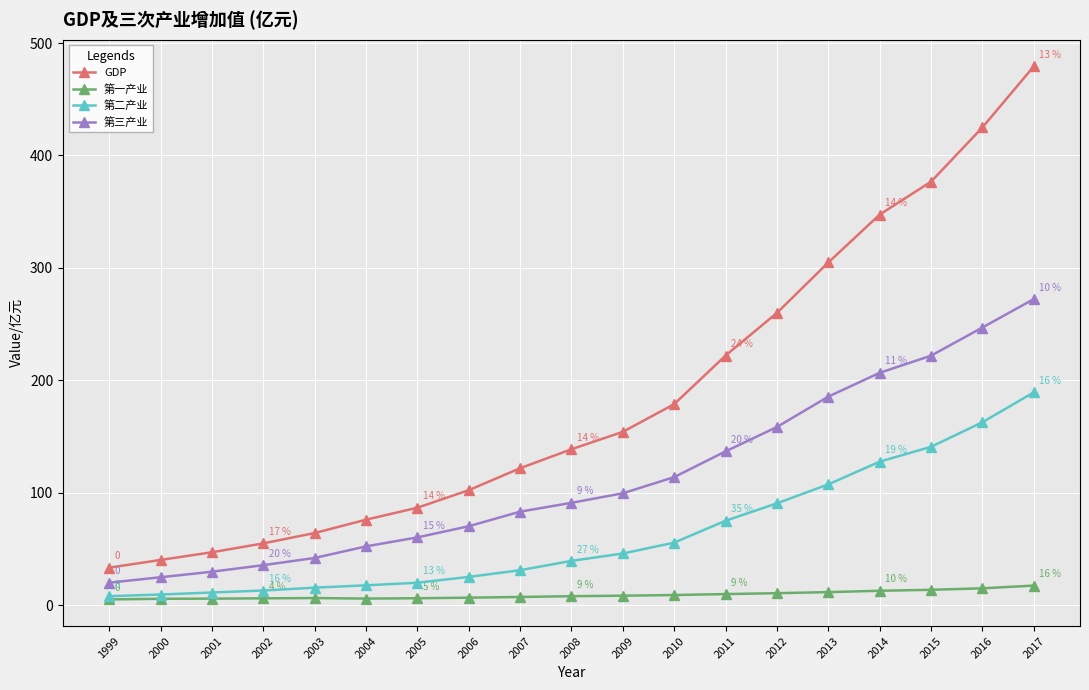

What is the difference between the highest and lowest values at 2012?

249.3